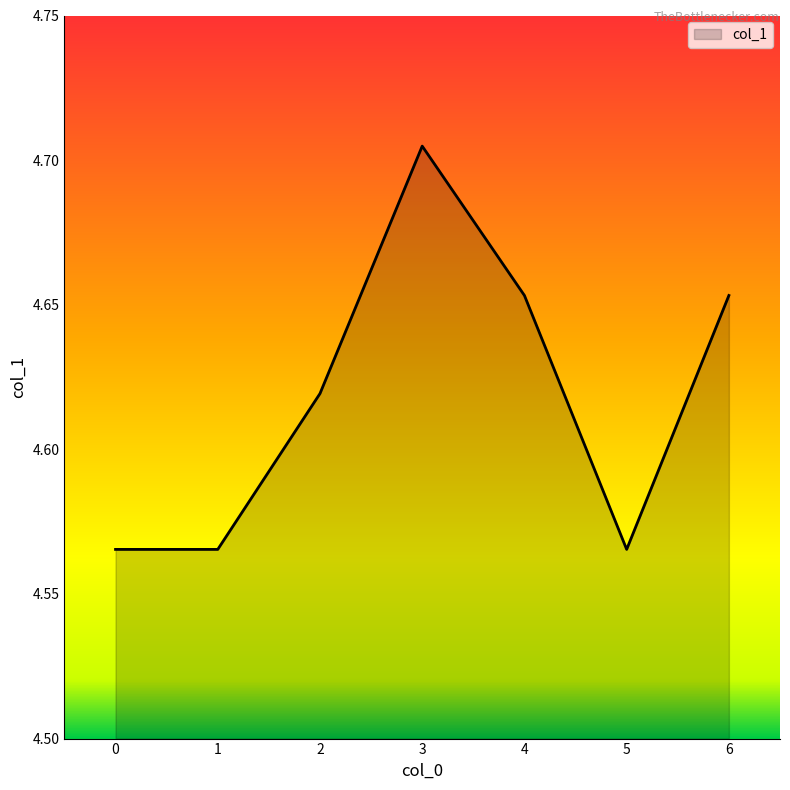

Between 6 and 1, which is larger?

6